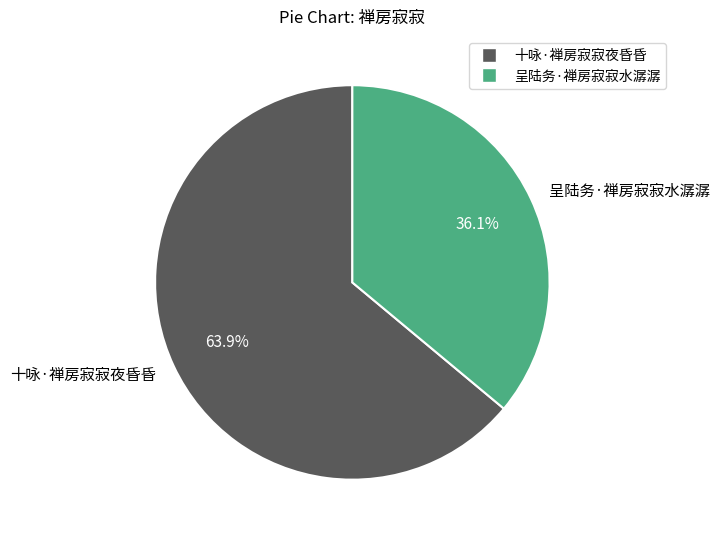

To the nearest percent, what is the difference between the largest and smallest slice percentages?

28%